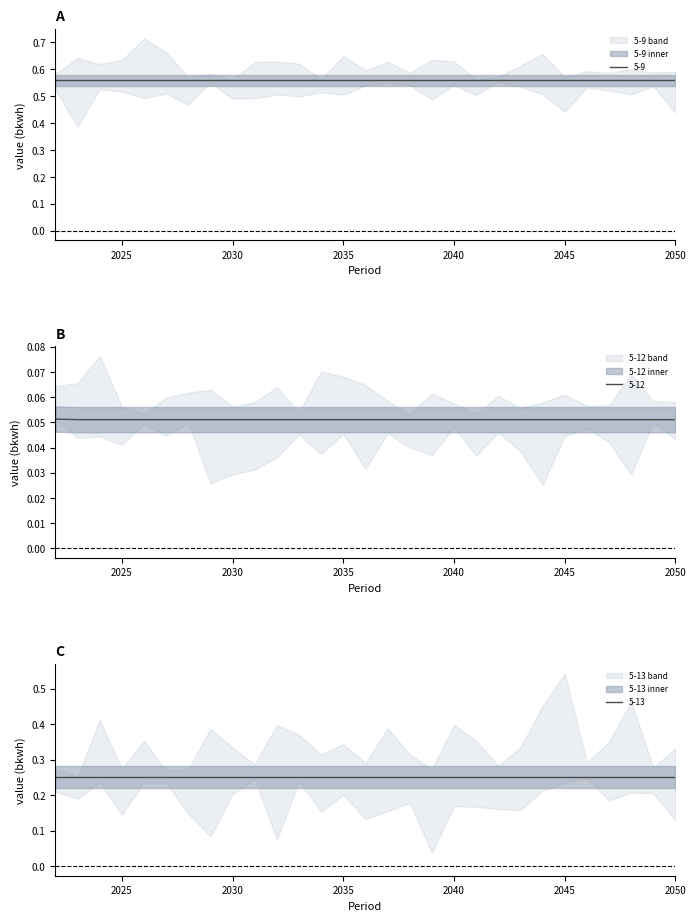

How many lines are shown in the chart?

3